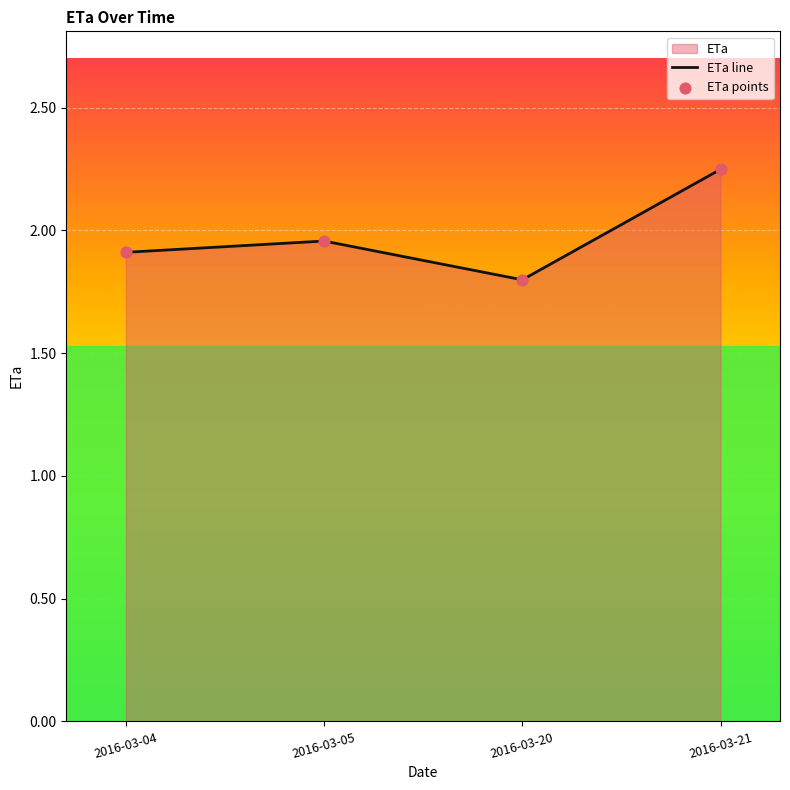

Which label corresponds to the smallest value in the chart?

2016-03-20